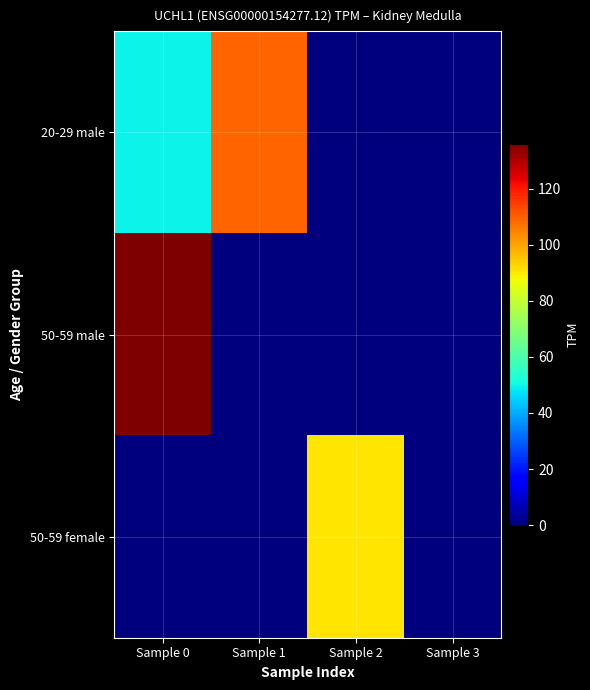

What is the spread (max minus min) of values at Sample 0?

135.9